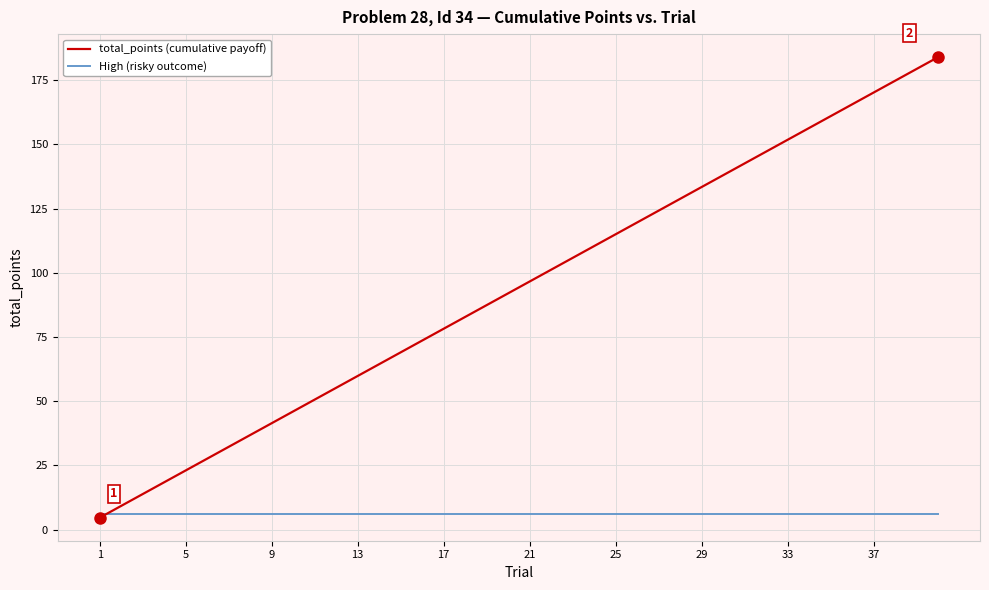

What is the average value of the High (risky outcome) series?

5.9